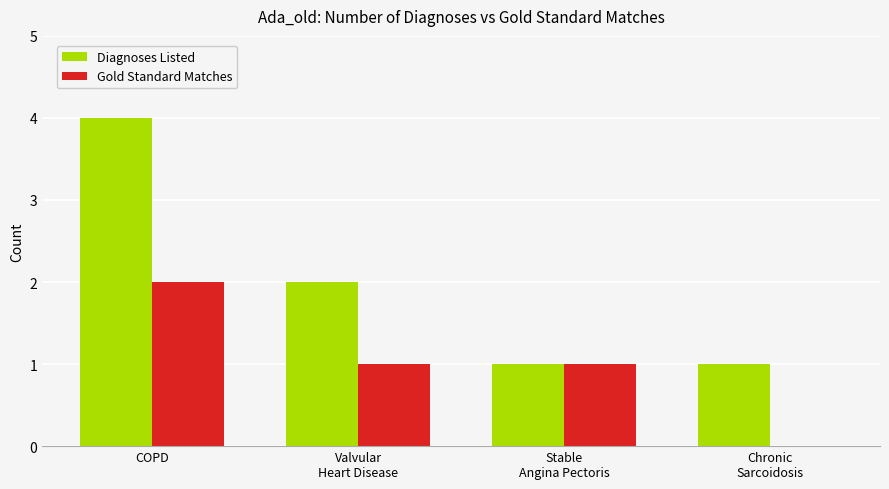

What is the greatest value displayed?

4